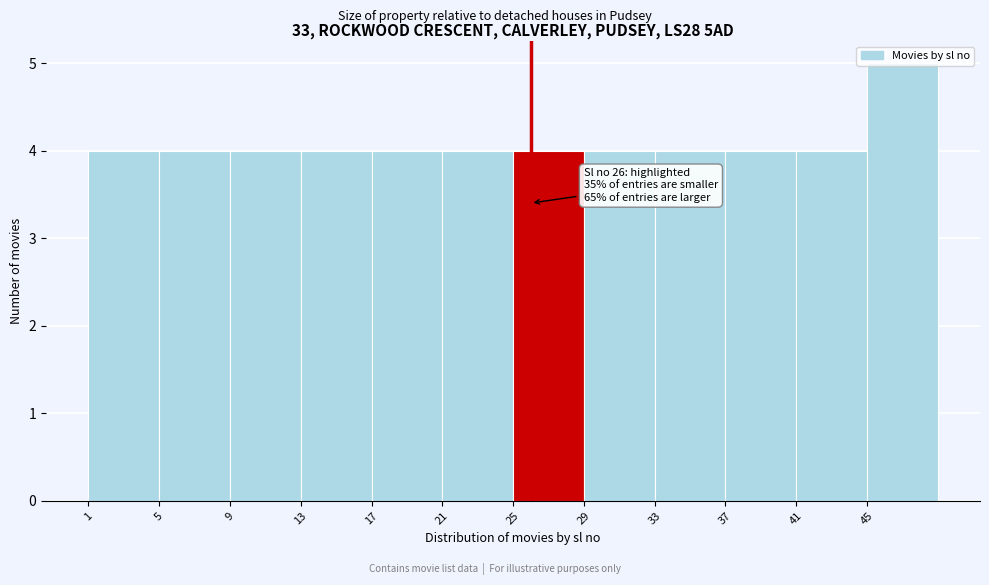

Over which range of the x-axis is the bar tallest?

45 to 49